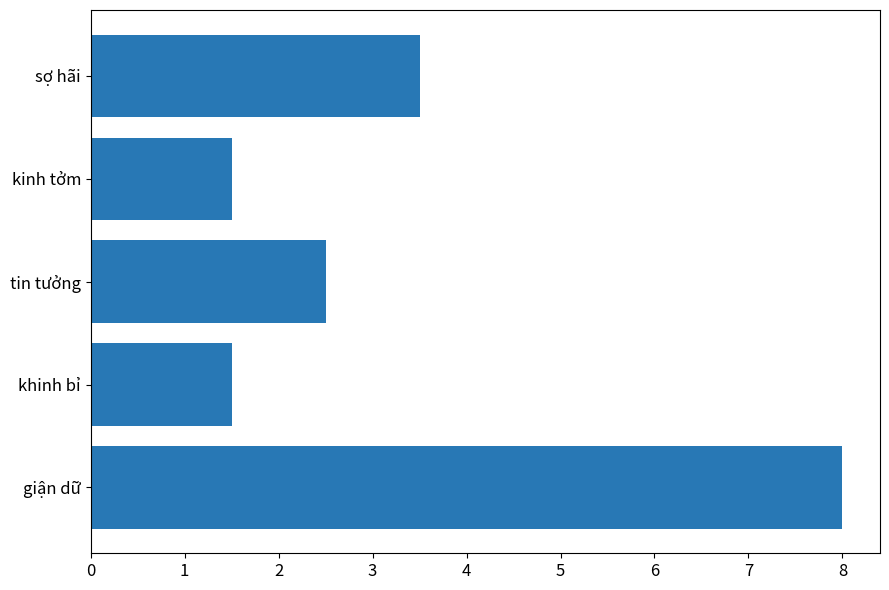

The value at tin tưởng is 2.5. True or false?

True